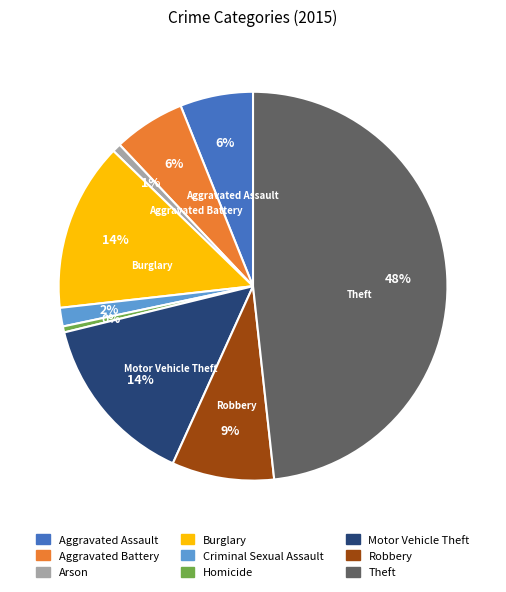

Does Aggravated Assault represent more than half of the total?

No